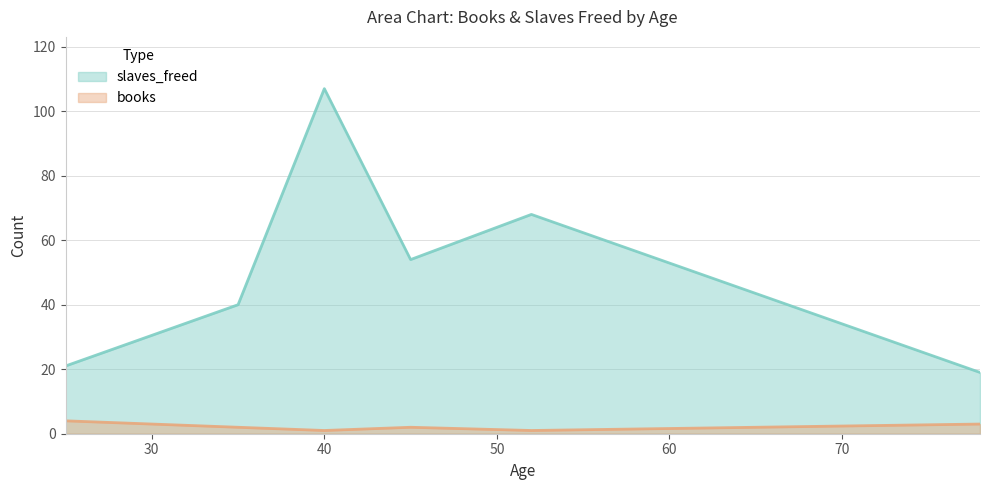

True or false: slaves_freed has more than 1 interior local peaks.

True